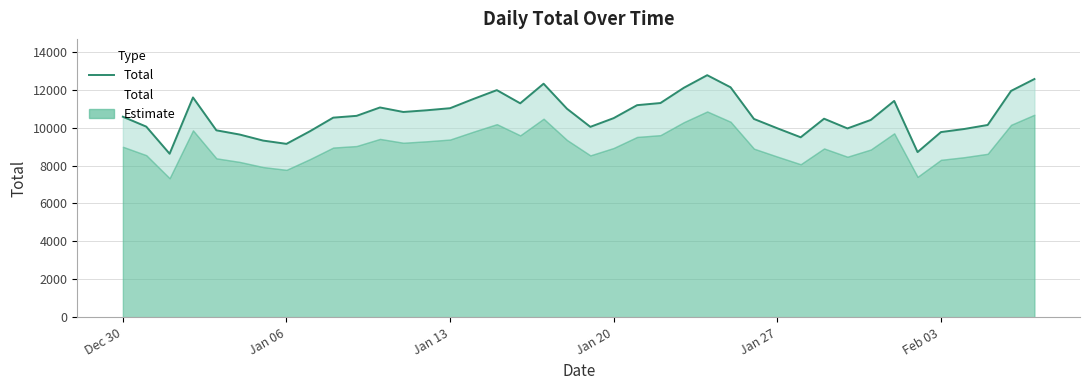

What position from the right is Dec 30?

40